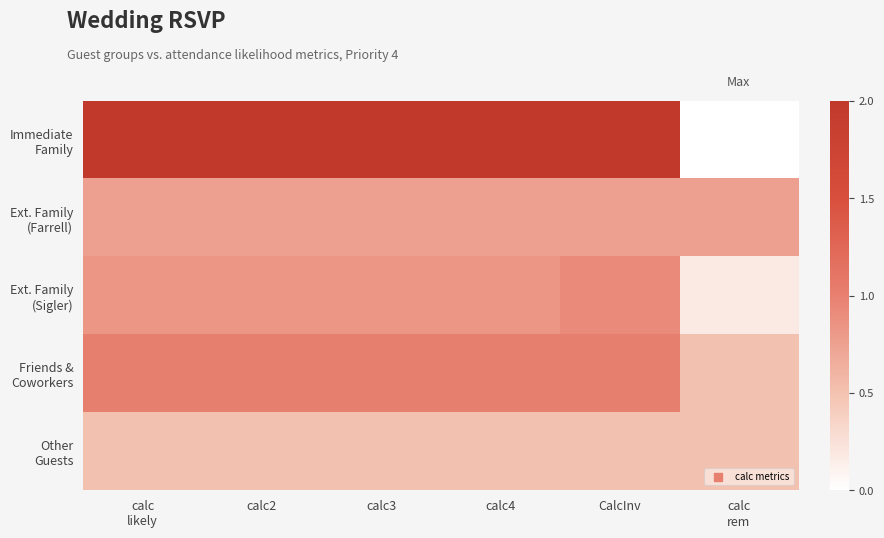

What is the difference between the highest and lowest values at CalcInv?

1.5